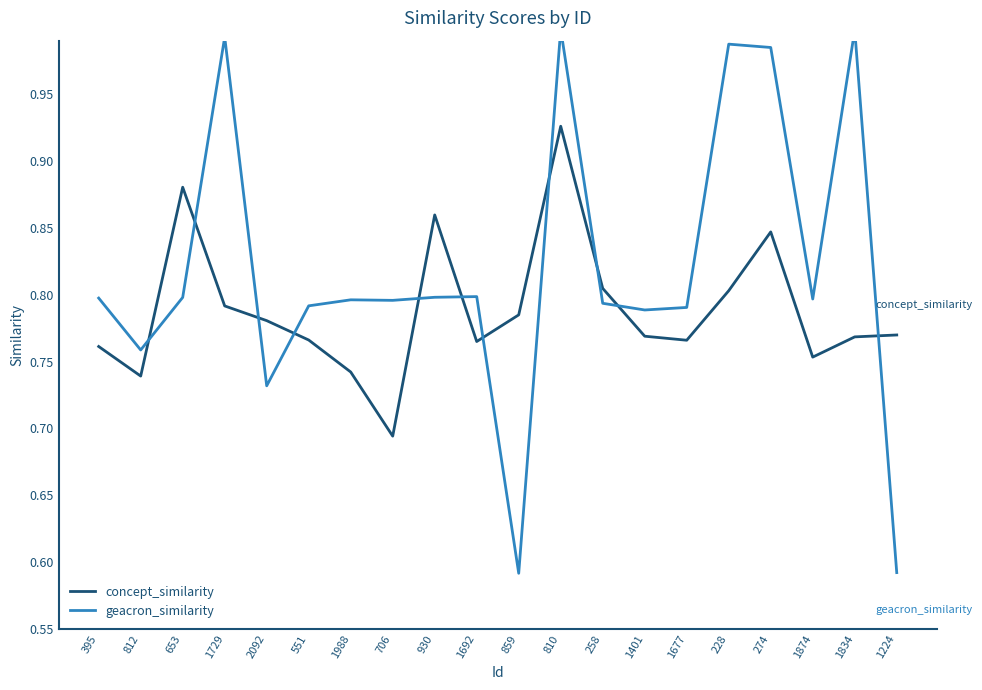

What is the label of the 9th point from the left?

930